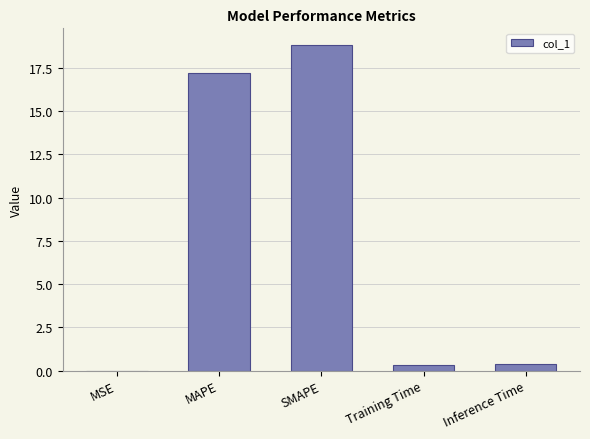

What is the maximum value shown in the chart?

18.8